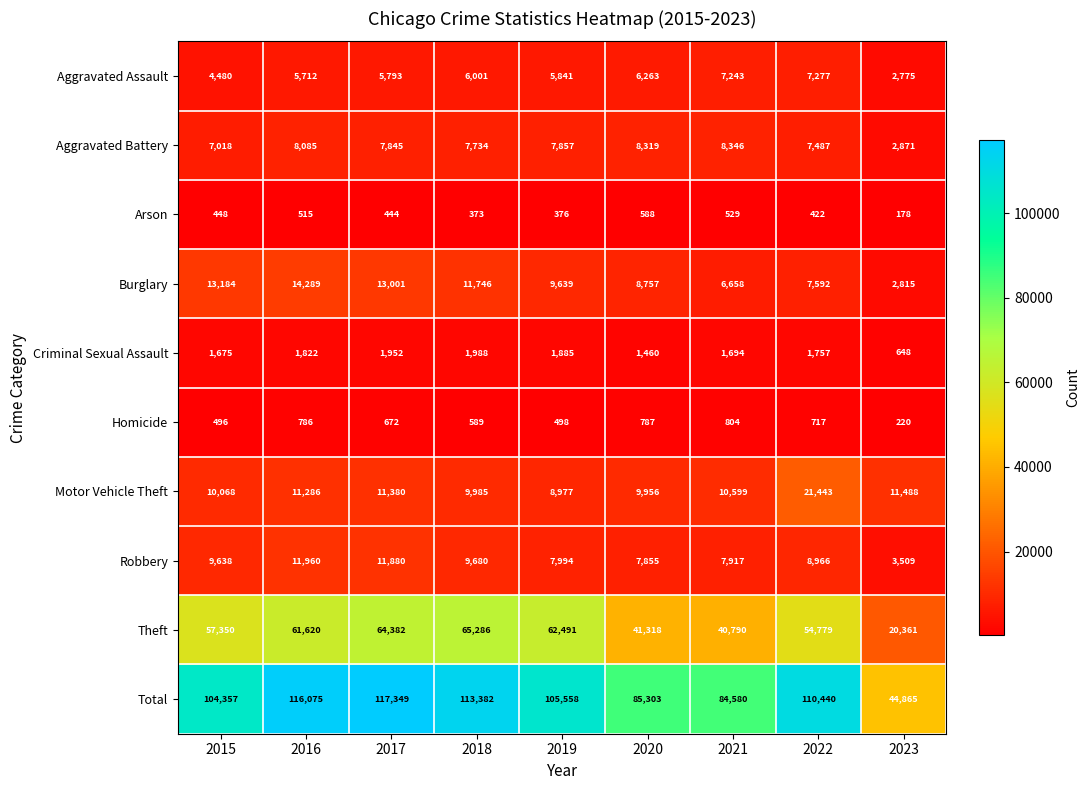

What is the difference between the maximum and second lowest values in the Burglary series?

7631